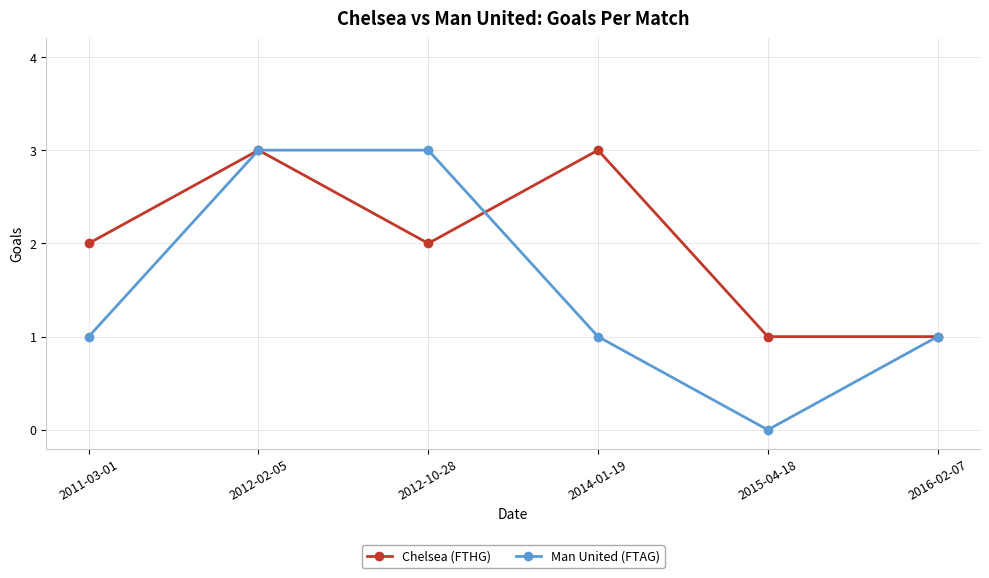

Is it true that Man United (FTAG) equals 3 at 2012-02-05?

True